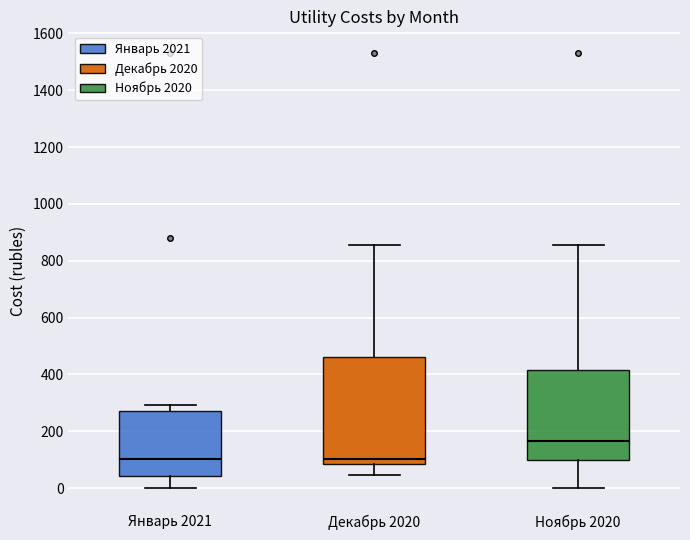

Where is the lower edge of the box for Декабрь 2020 on the y-axis? The values are not printed on the chart, so give them approximately, as read against the axis.

80